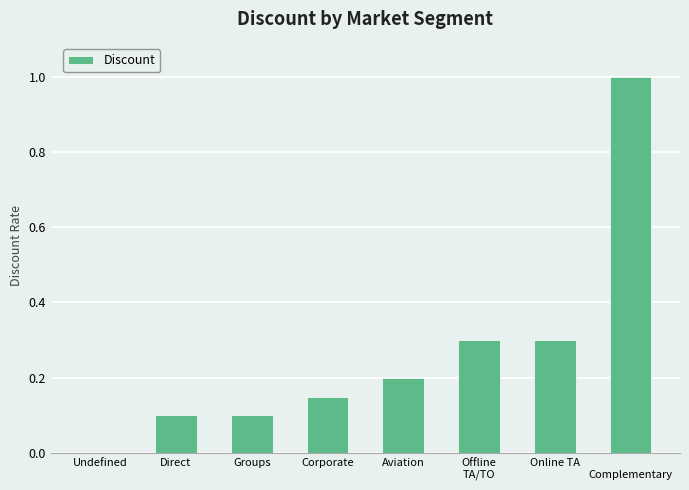

Between Corporate and Aviation, which is larger?

Aviation